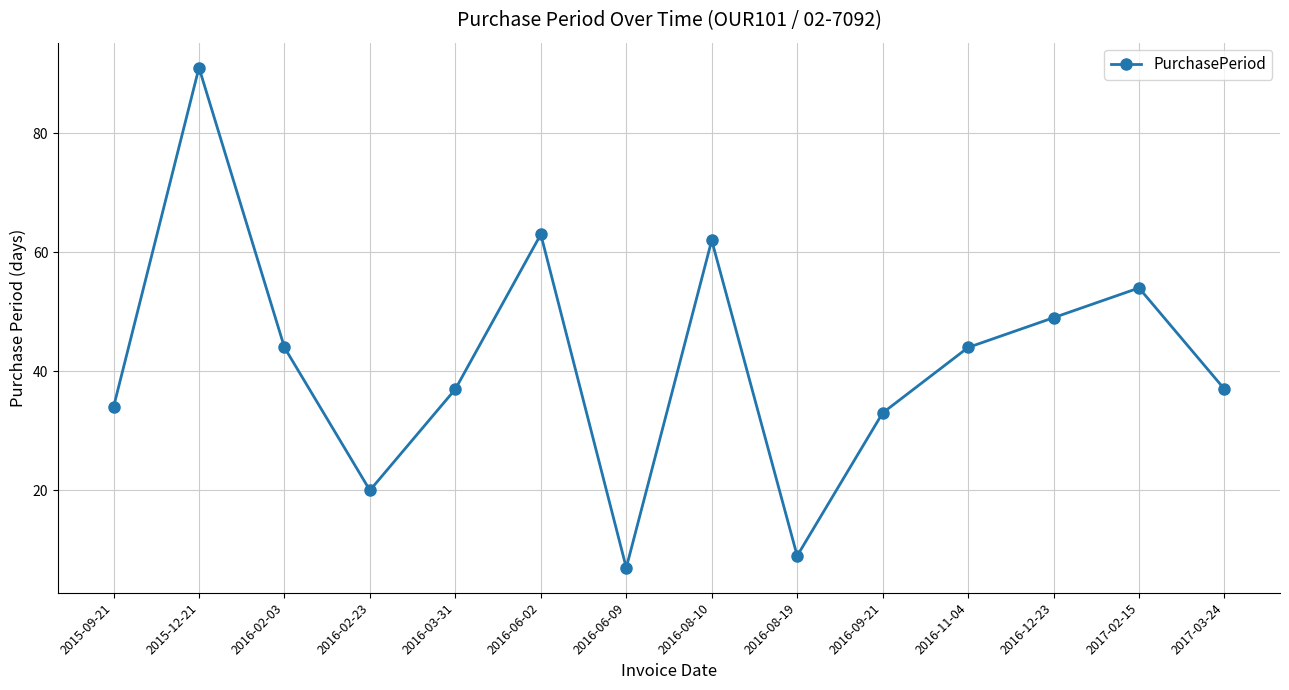

What is the label of the 13th point from the left?

2017-02-15